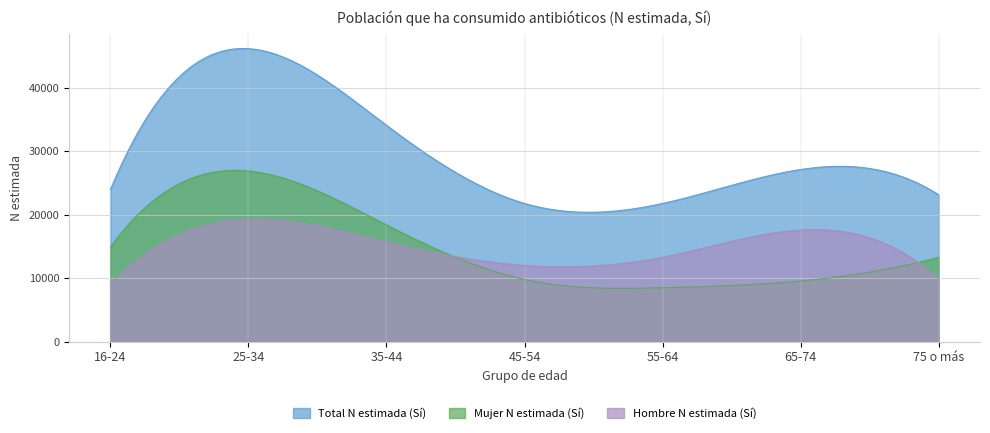

At which category is the sum across all series the highest?

25-34